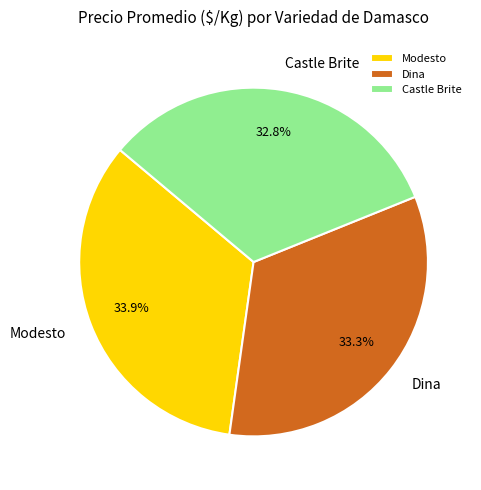

What is the smallest slice in the pie chart?

Castle Brite